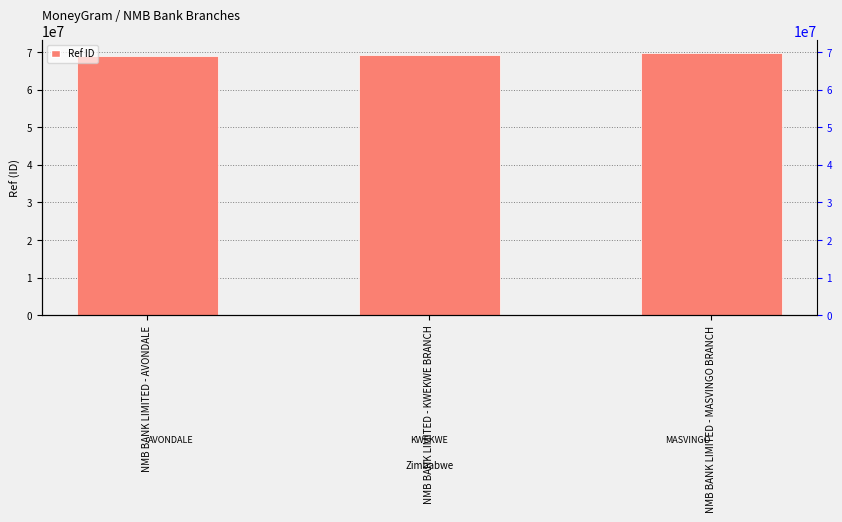

Which label corresponds to the largest value in the chart?

NMB BANK LIMITED - MASVINGO BRANCH